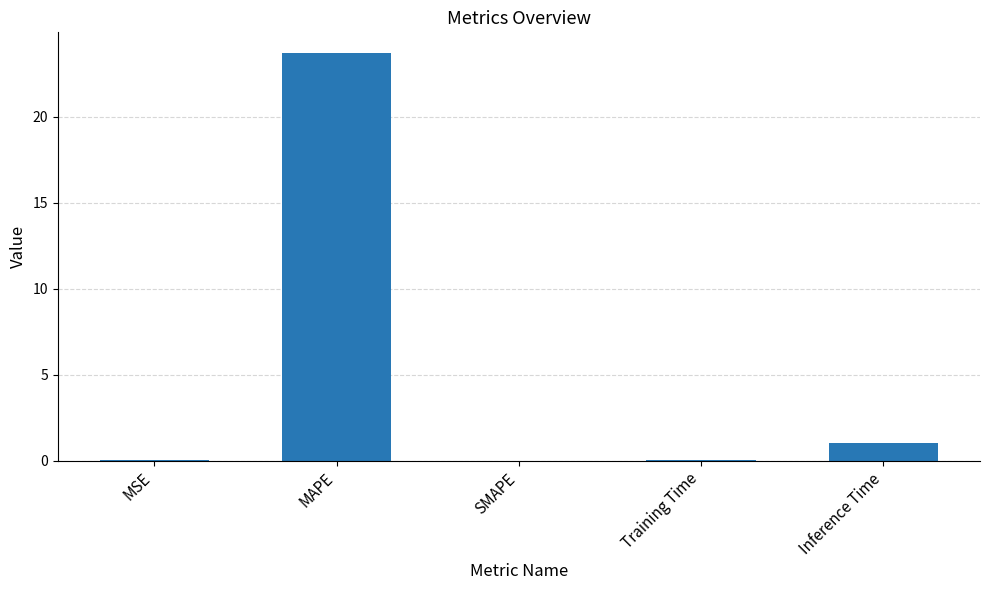

What is the greatest value displayed?

23.7